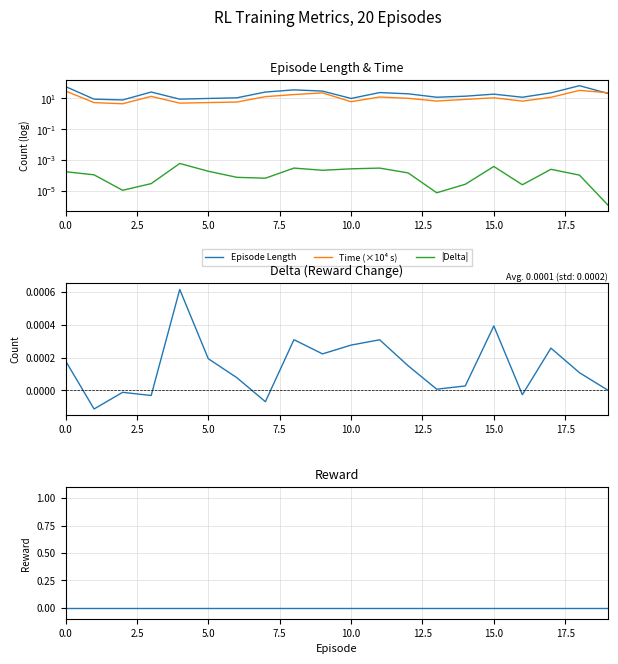

What is the label of the 12th point from the left?

11